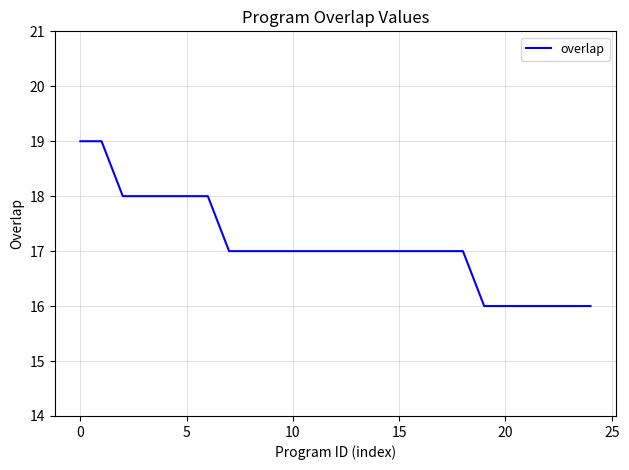

What is the maximum value shown in the chart?

19